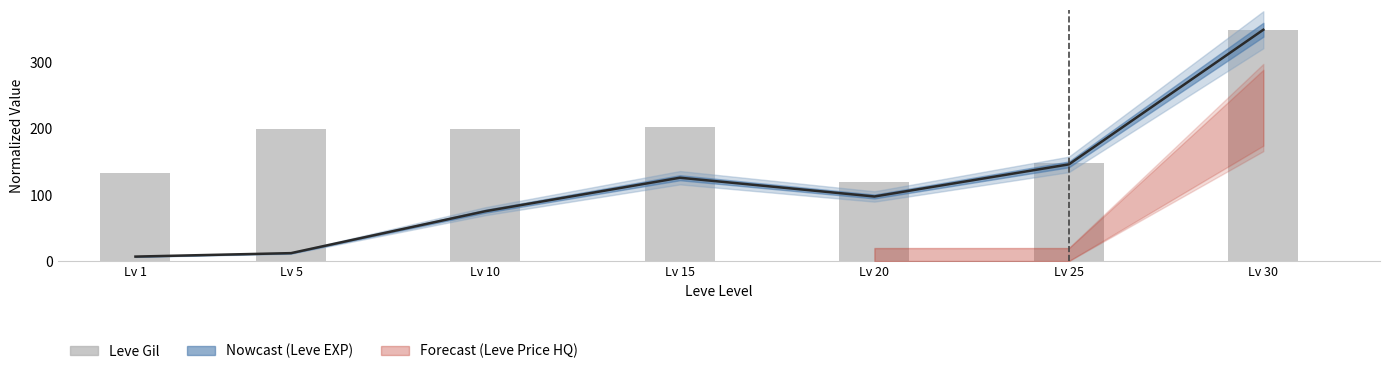

Reading left to right, transcribe all the data shown in this chart.

133.6	199.8	199.8	203.4	119.4	149.0	350.0